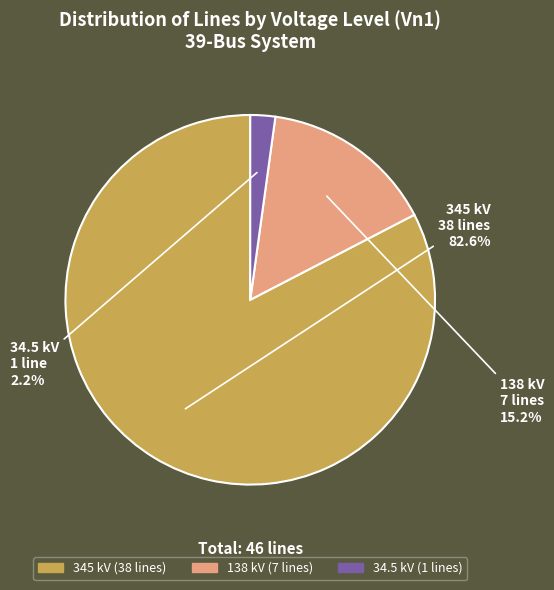

Approximately how many times larger is the value at 345 compared to 138?

5.4